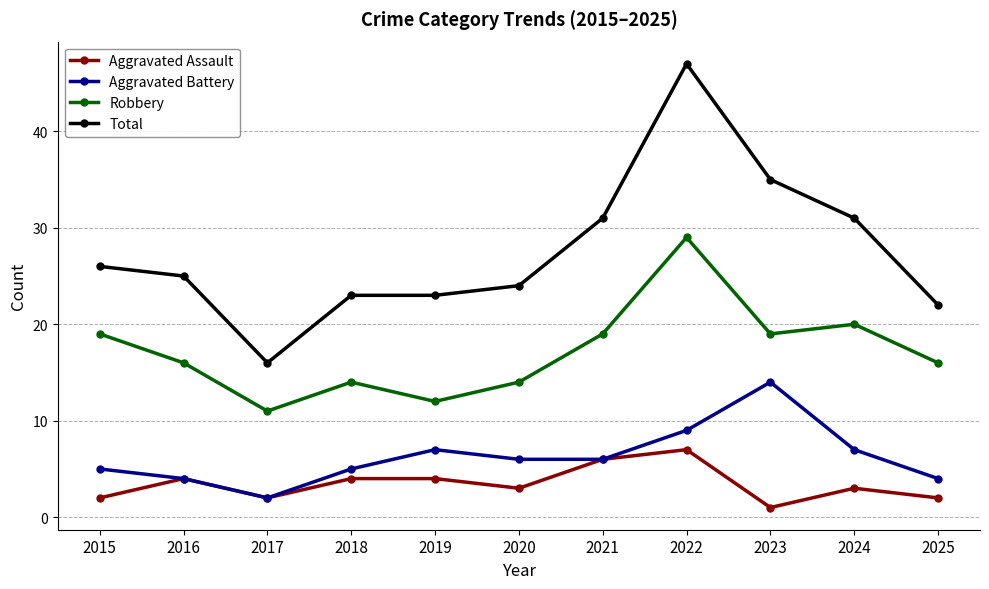

Reading left to right, extract all data points from this chart.

Aggravated Assault: 2015=2	2016=4	2017=2	2018=4	2019=4	2020=3	2021=6	2022=7	2023=1	2024=3	2025=2
Aggravated Battery: 2015=5	2016=4	2017=2	2018=5	2019=7	2020=6	2021=6	2022=9	2023=14	2024=7	2025=4
Robbery: 2015=19	2016=16	2017=11	2018=14	2019=12	2020=14	2021=19	2022=29	2023=19	2024=20	2025=16
Total: 2015=26	2016=25	2017=16	2018=23	2019=23	2020=24	2021=31	2022=47	2023=35	2024=31	2025=22